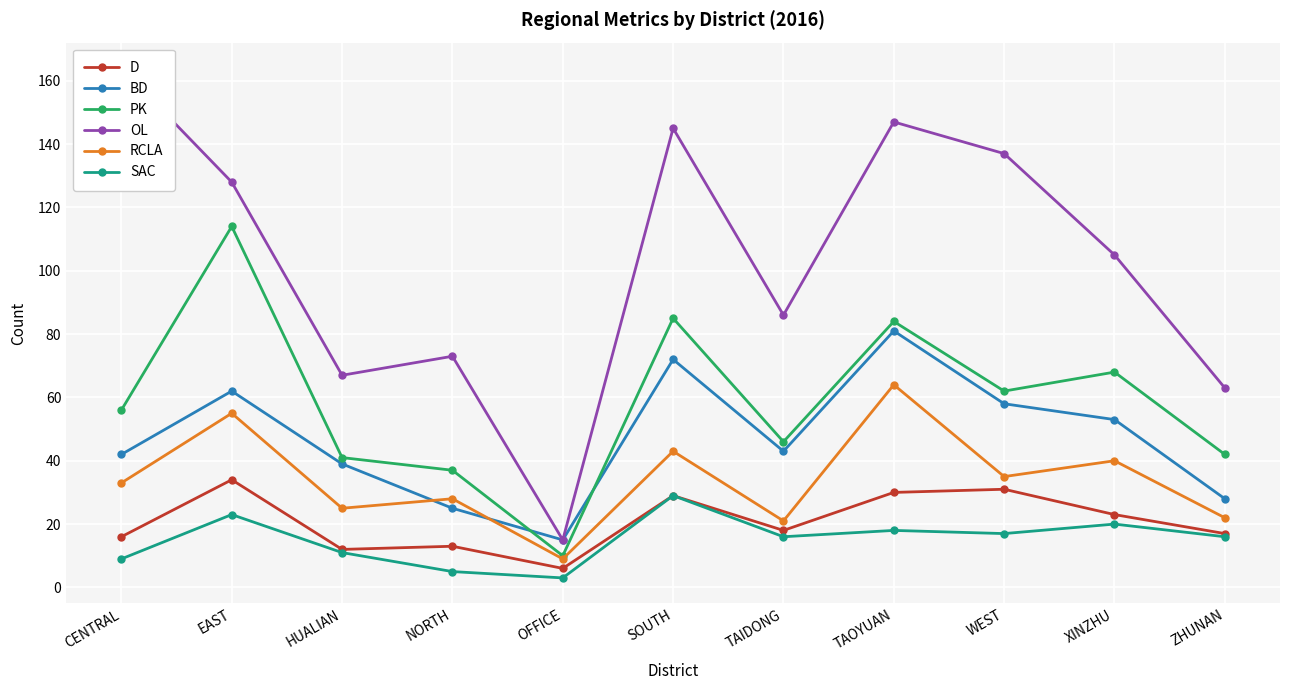

At which category is the sum across all series the highest?

TAOYUAN